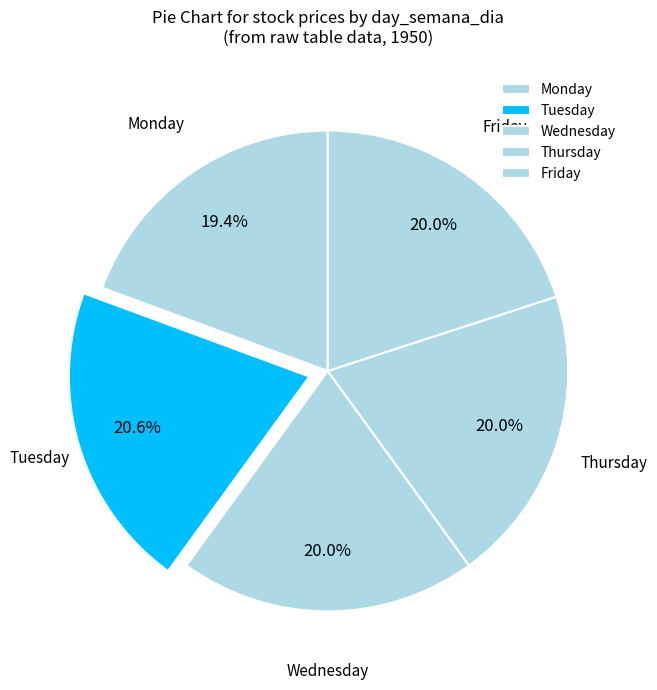

To the nearest percent, what is the difference between the Monday and Thursday slice percentages?

1%